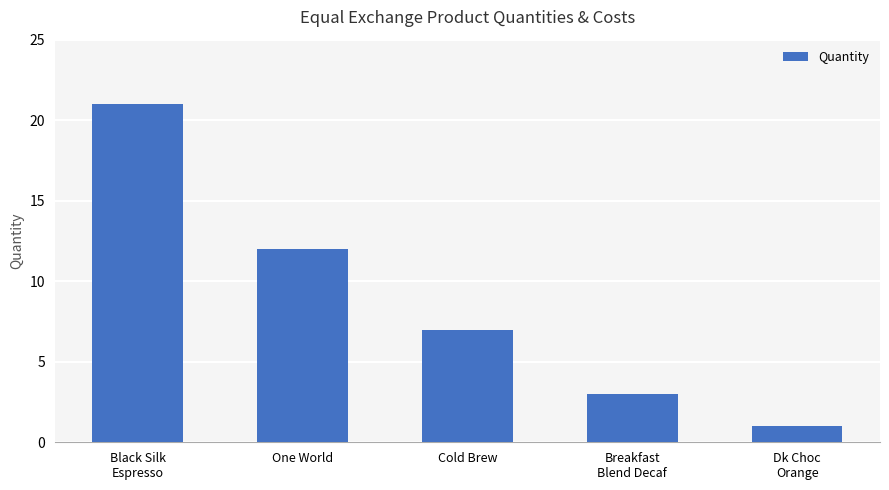

What is the smallest value displayed?

1